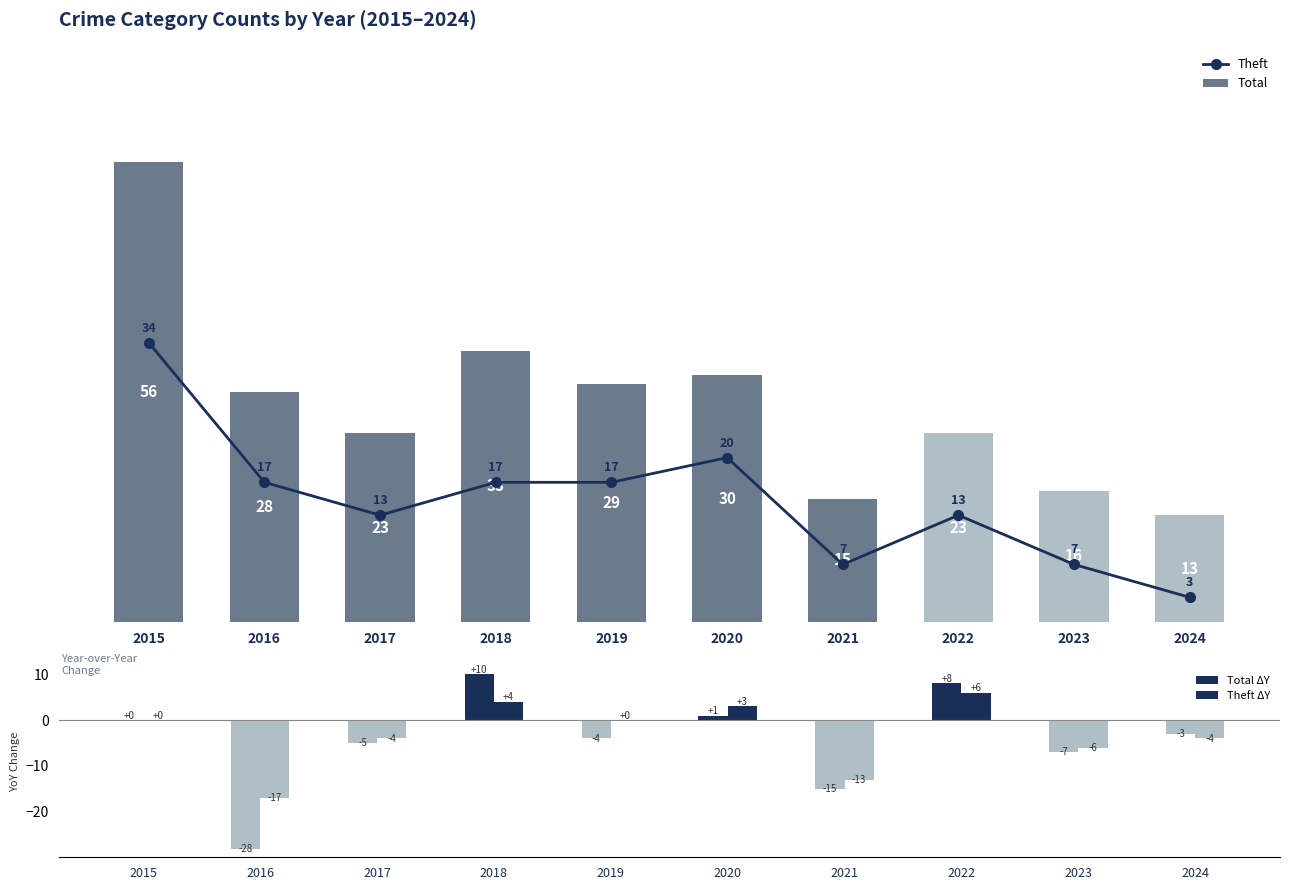

How many data points in Total ΔY are less than -3?

5